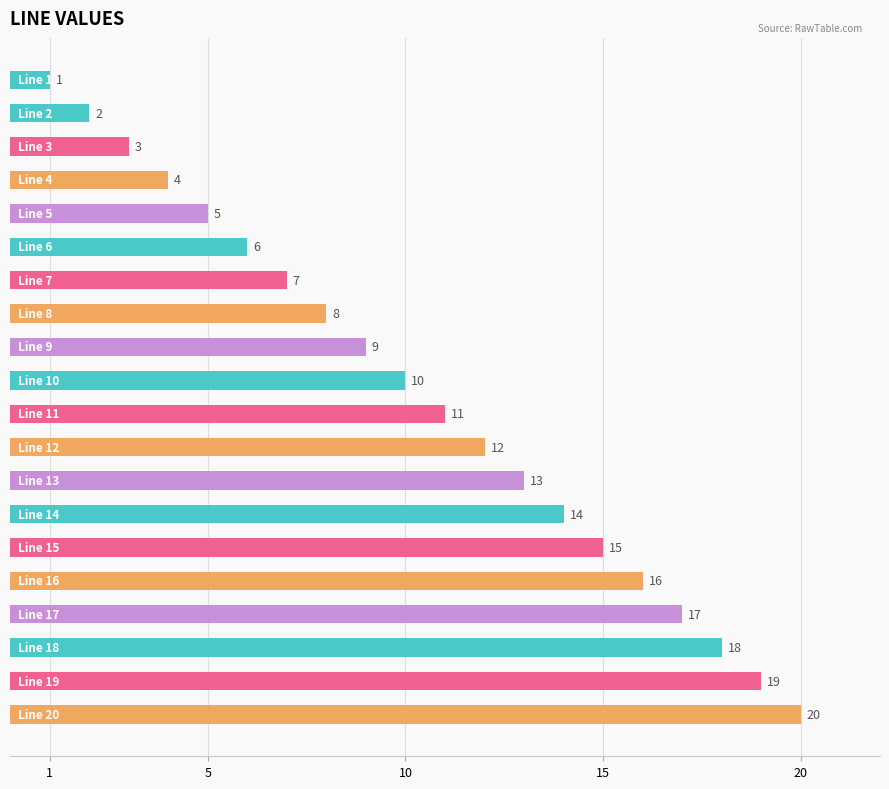

What is the value of the 16th bar from the top?

16